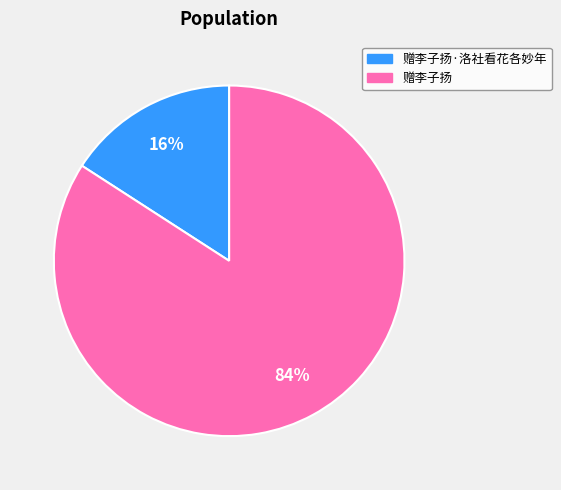

Does any single category account for the majority?

Yes